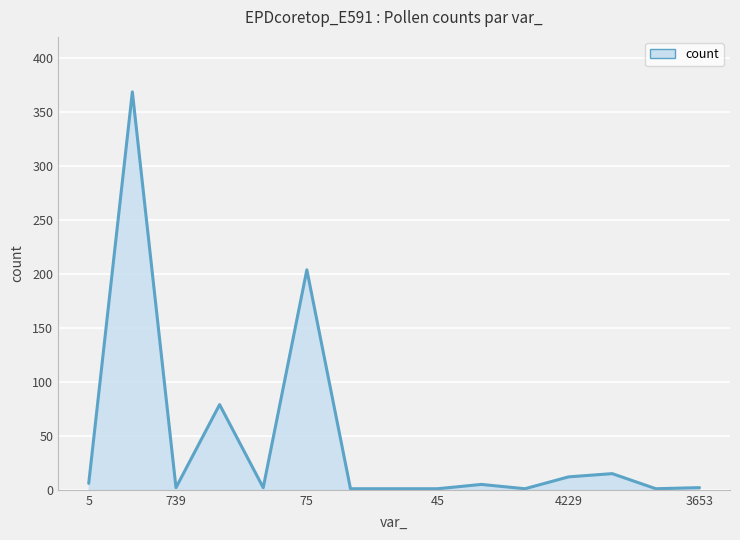

What is the greatest value displayed?

369